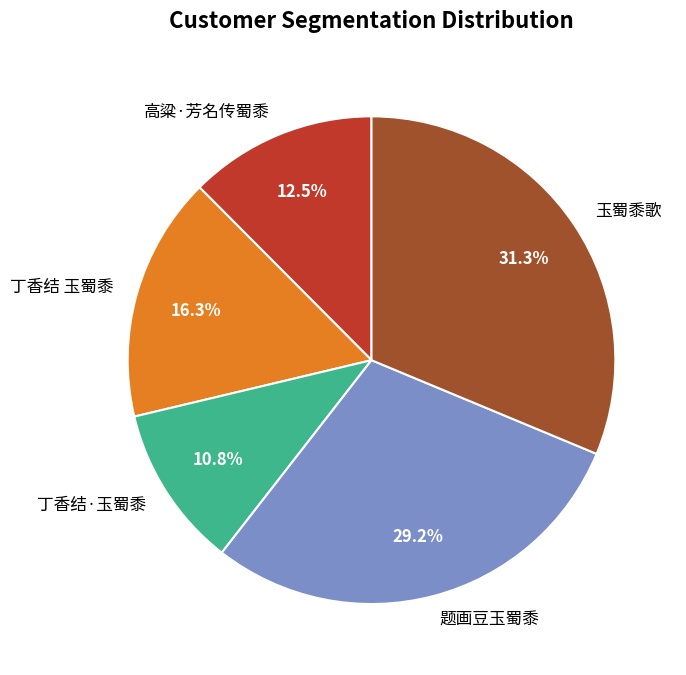

How many segments does this pie chart have?

5